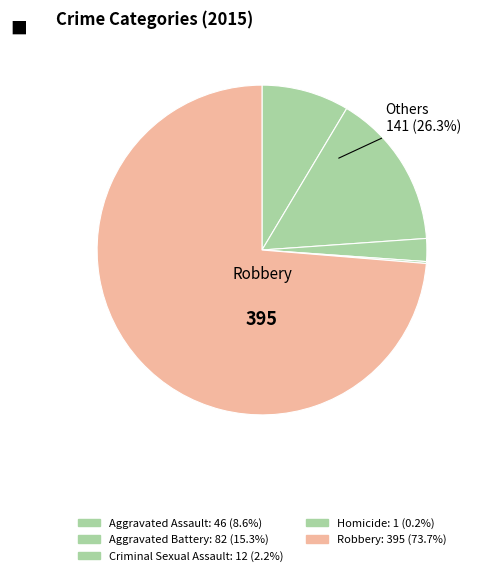

To the nearest percent, what is the difference between the largest and smallest slice percentages?

74%